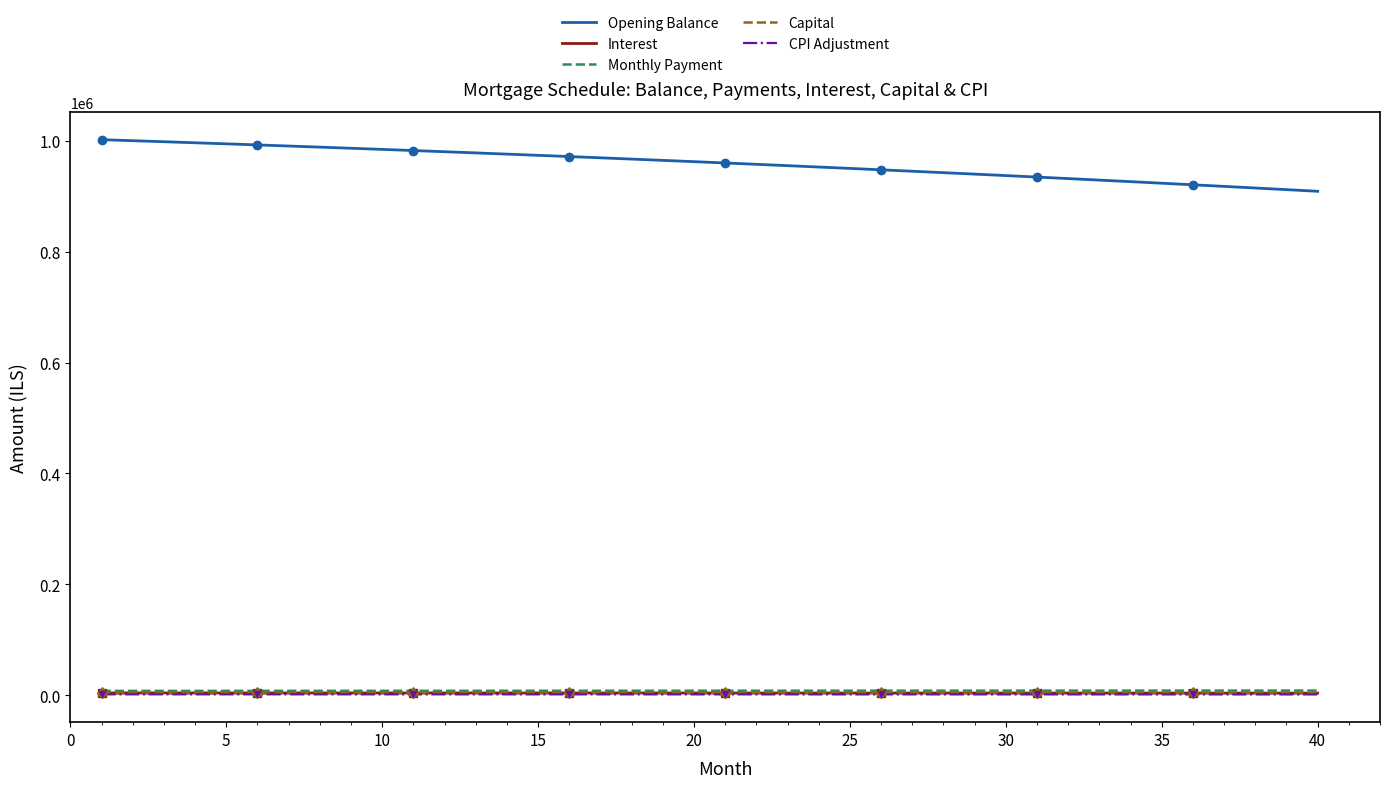

At how many categories does at least one series exceed 208665?

40